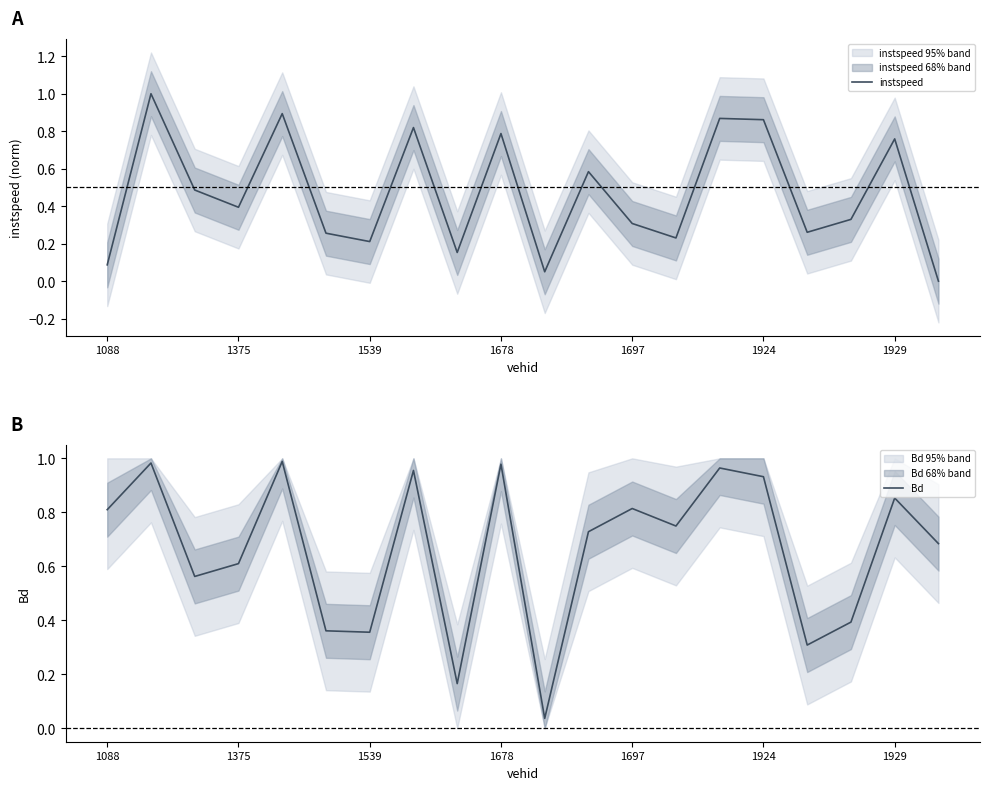

The Bd series shows 0.3 at 16. True or false?

True